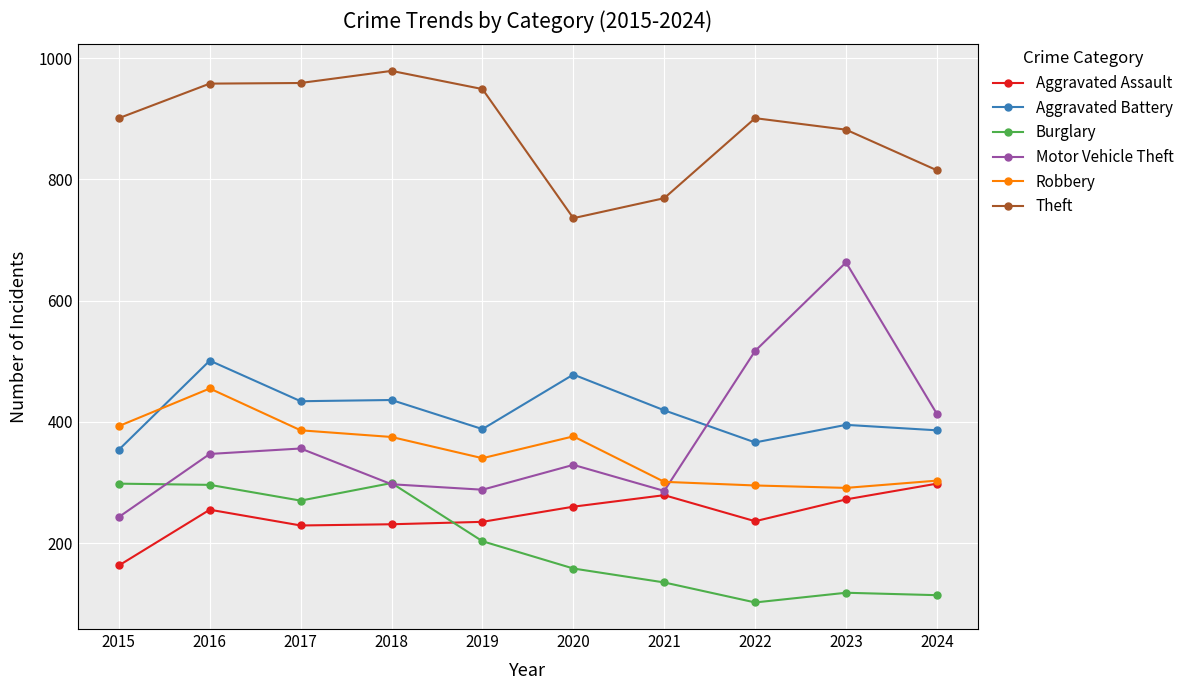

Does the chart have visible grid lines?

Yes